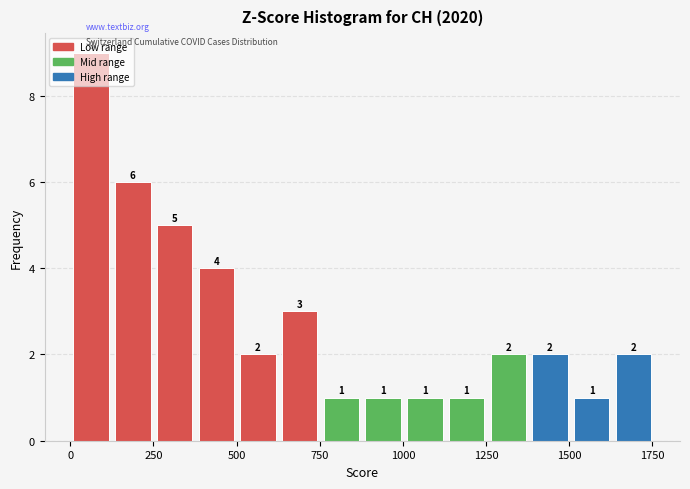

Read against the x-axis, roughly where is the centre of the tallest bar?

50